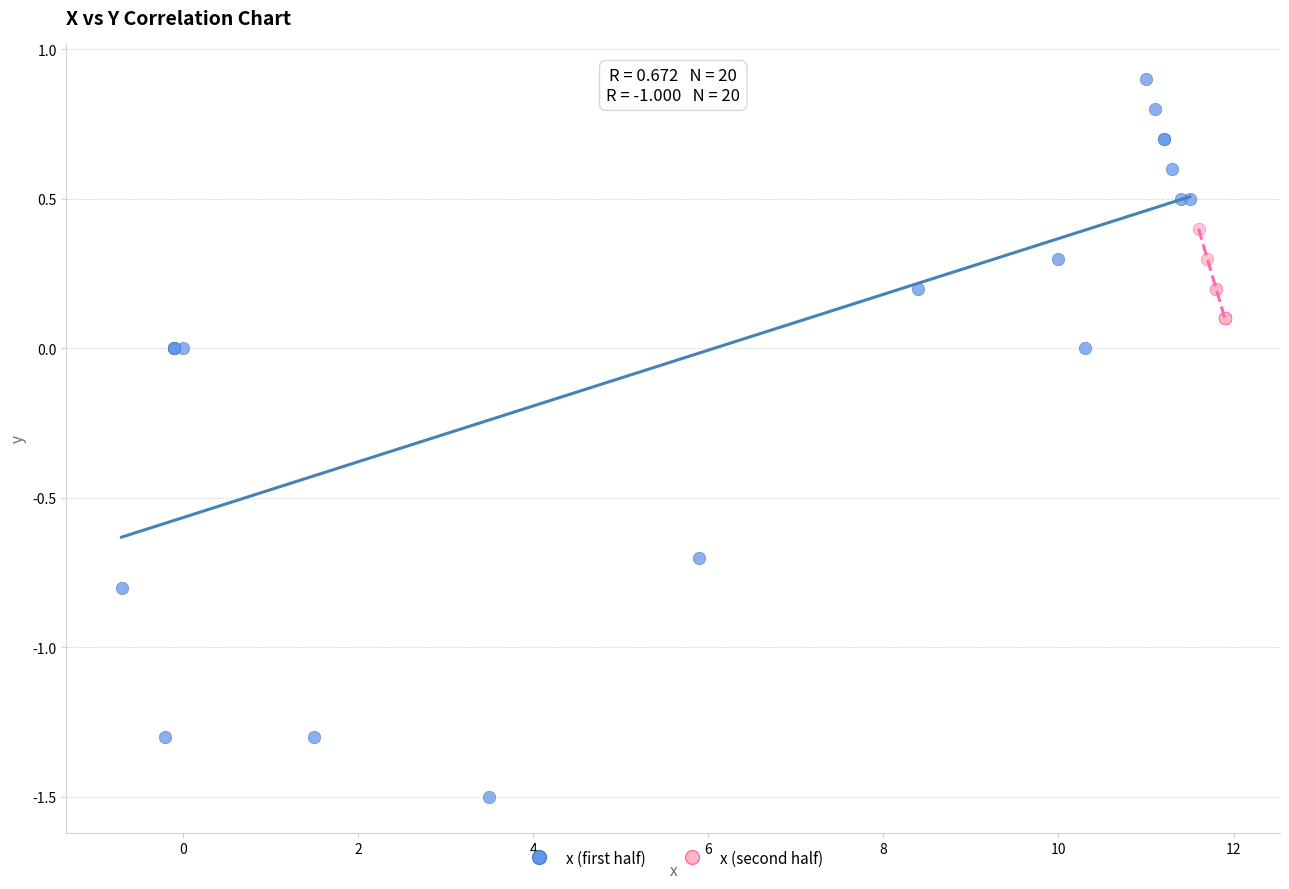

What are all the series names shown in the legend?

x (first half), x (second half)